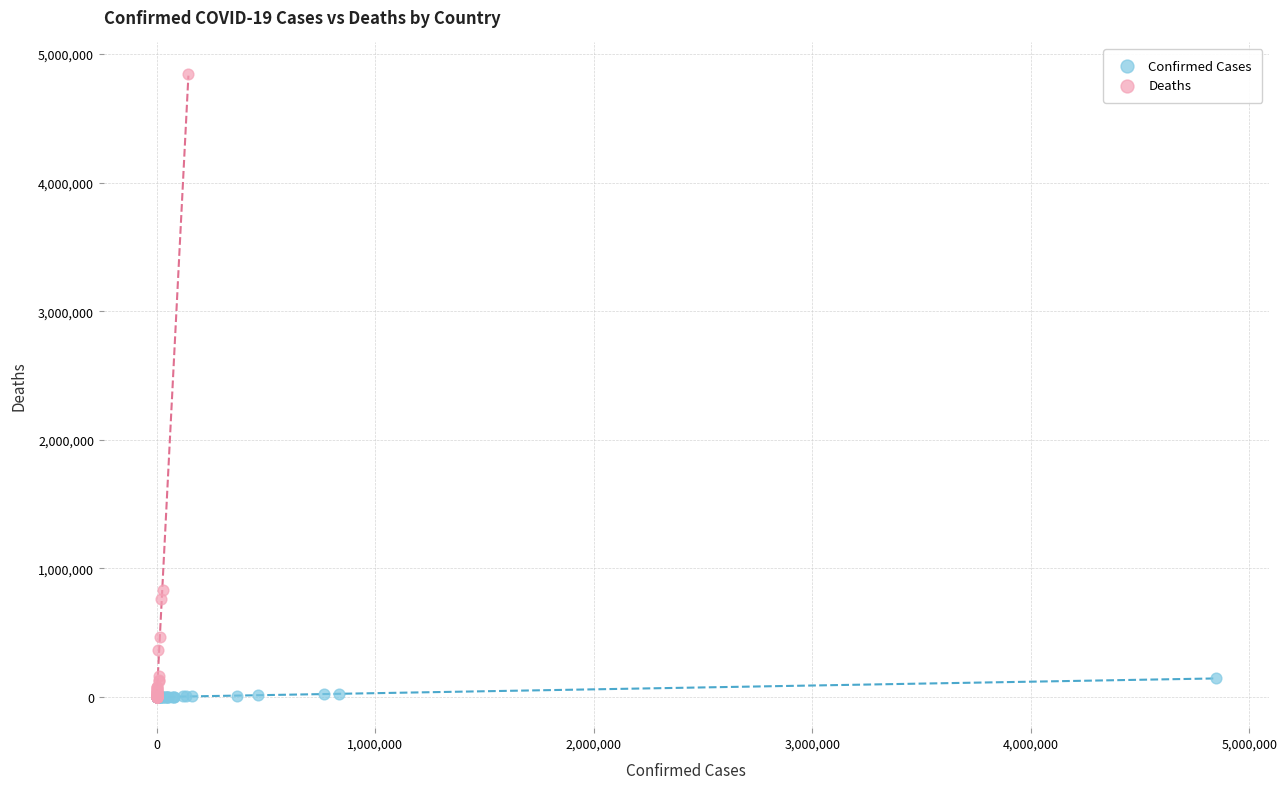

Which series has the widest spread of Y values?

Deaths